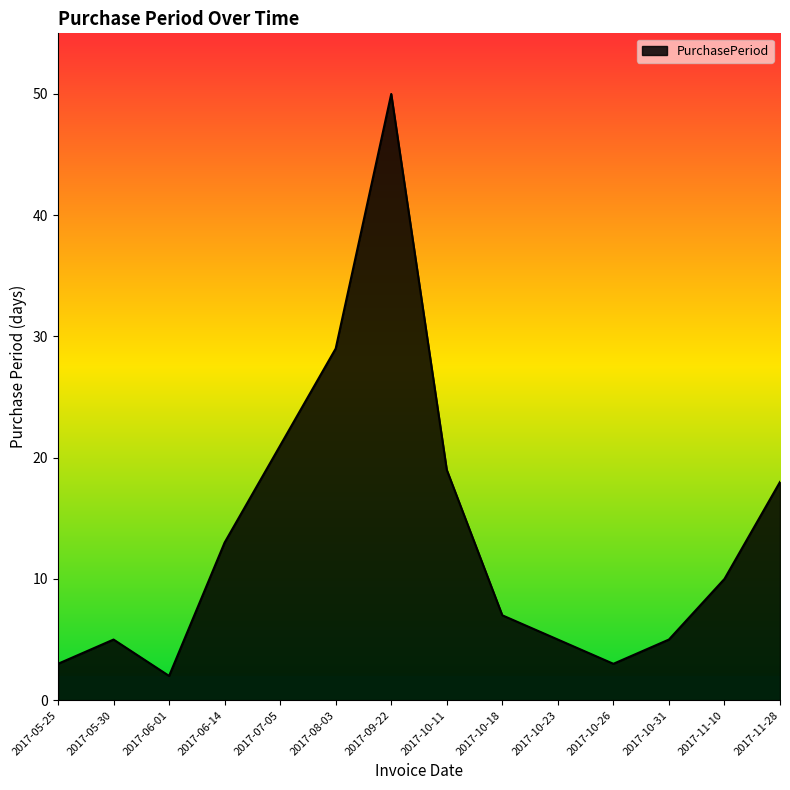

Reading right to left, transcribe all the data shown in this chart.

2017-11-28=18	2017-11-10=10	2017-10-31=5	2017-10-26=3	2017-10-23=5	2017-10-18=7	2017-10-11=19	2017-09-22=50	2017-08-03=29	2017-07-05=21	2017-06-14=13	2017-06-01=2	2017-05-30=5	2017-05-25=3